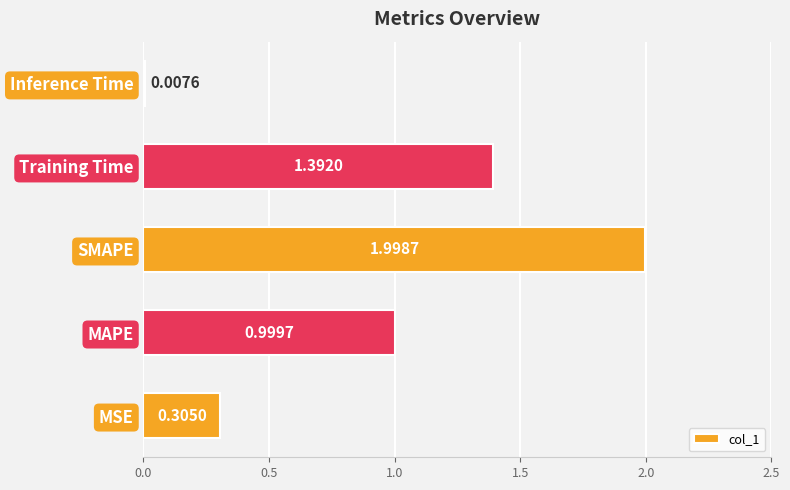

Rank the categories by value from lowest to highest.

Inference Time, MSE, MAPE, Training Time, SMAPE